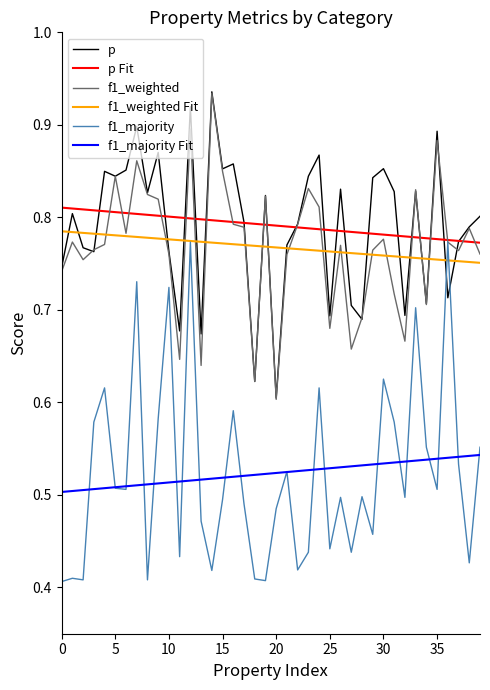

Which series has the largest range (max minus min)?

f1_majority